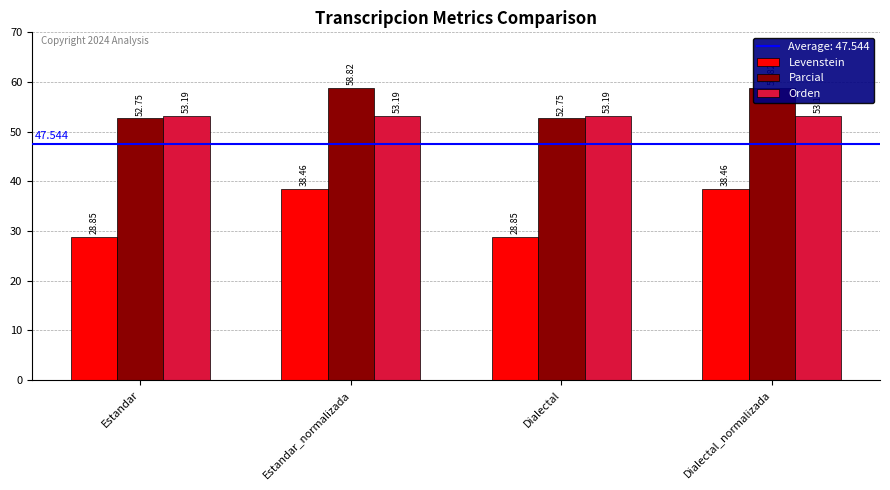

What is the sum of the Parcial values at Estandar_normalizada and Dialectal_normalizada?

117.6